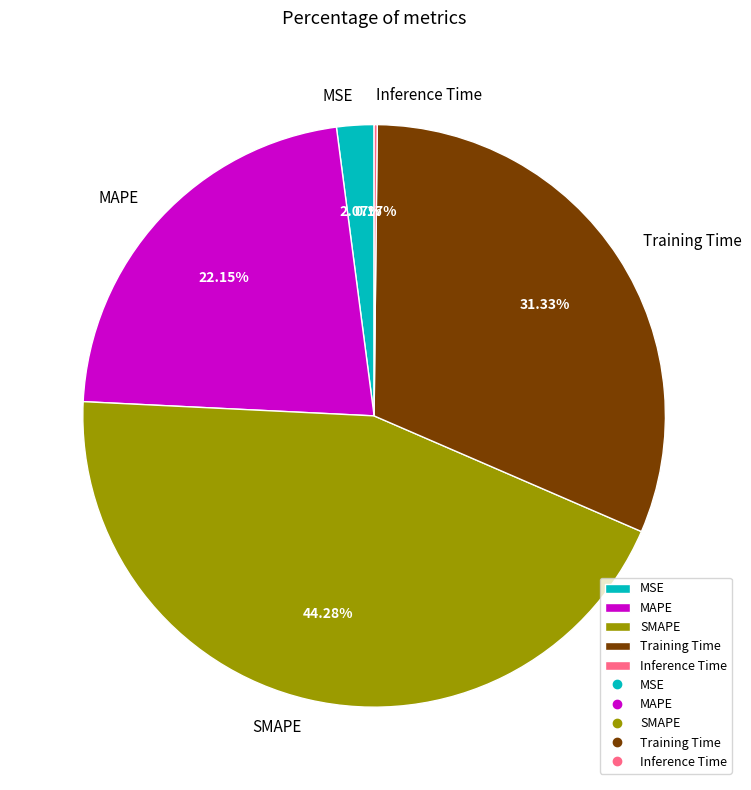

To the nearest percent, what is the difference between the largest and smallest slice percentages?

44%